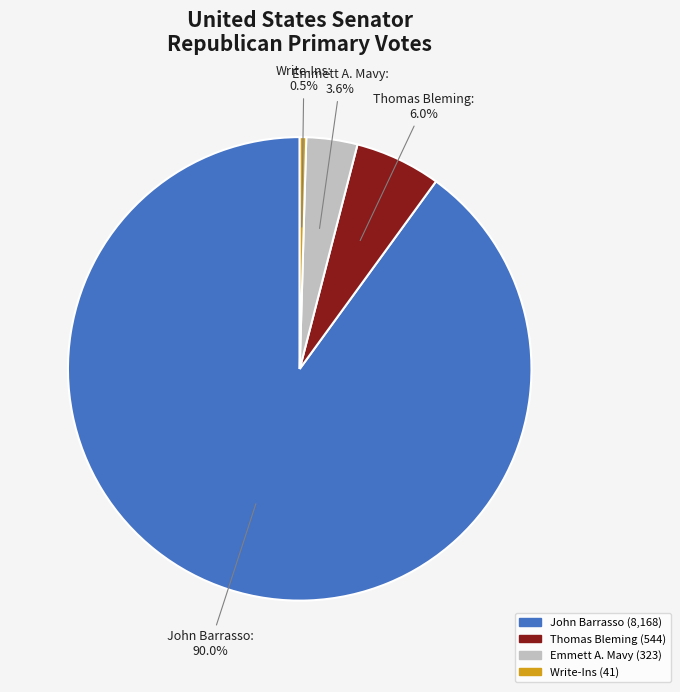

Is it true that Thomas Bleming is 21% of the pie?

False